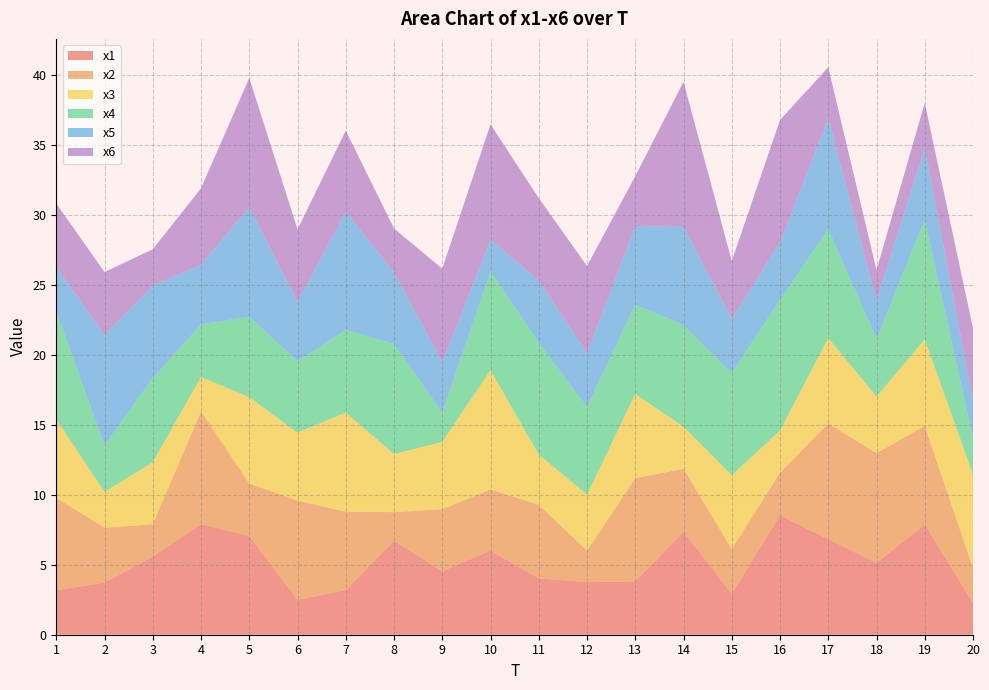

Reading right to left, transcribe all the data shown in this chart.

x1: 20=2.3	19=7.9	18=5.1	17=6.8	16=8.5	15=2.9	14=7.4	13=3.8	12=3.8	11=4.0	10=6.0	9=4.5	8=6.7	7=3.2	6=2.5	5=7.1	4=7.9	3=5.6	2=3.7	1=3.2
x2: 20=2.5	19=7.0	18=7.8	17=8.3	16=3.0	15=3.2	14=4.5	13=7.4	12=2.3	11=5.3	10=4.4	9=4.4	8=2.1	7=5.6	6=7.1	5=3.8	4=8.1	3=2.3	2=3.9	1=6.6
x3: 20=6.7	19=6.2	18=4.1	17=6.1	16=3.0	15=5.3	14=3.0	13=6.0	12=4.0	11=3.6	10=8.5	9=4.8	8=4.2	7=7.1	6=4.9	5=6.2	4=2.4	3=4.4	2=2.6	1=5.6
x4: 20=2.6	19=8.5	18=4.1	17=7.8	16=9.3	15=7.3	14=7.3	13=6.4	12=6.2	11=8.0	10=7.1	9=2.1	8=7.9	7=5.9	6=5.1	5=5.8	4=3.8	3=6.0	2=3.3	1=7.7
x5: 20=2.7	19=5.1	18=2.7	17=7.9	16=4.1	15=3.9	14=7.0	13=5.6	12=3.9	11=4.4	10=2.3	9=3.6	8=5.1	7=8.4	6=4.2	5=7.8	4=4.3	3=6.6	2=7.9	1=3.2
x6: 20=5.1	19=3.2	18=2.2	17=3.7	16=8.7	15=4.1	14=10.4	13=3.6	12=6.2	11=5.9	10=8.2	9=6.7	8=3.1	7=5.8	6=5.2	5=9.2	4=5.5	3=2.6	2=4.5	1=4.5